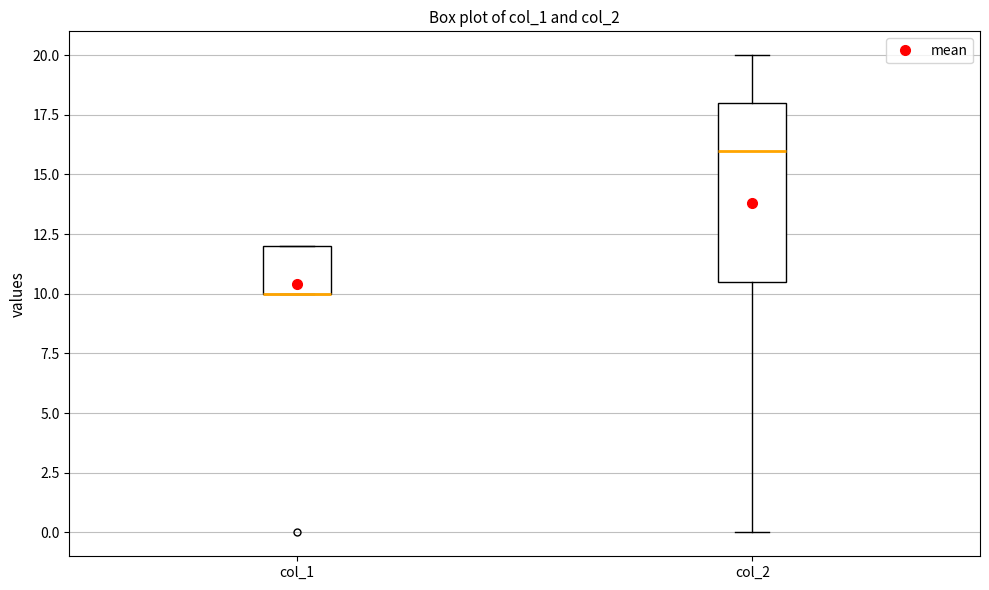

Reading left to right, read every box against the y-axis: the position of its median line, the range the box covers, and the ends of its whiskers. The values are not printed on the chart, so give them approximately, as read against the axis.

col_1: median 10.0 (drawn on the box's lower edge), box 10.0 to 12.0, whiskers 10.0 to 12.0
col_2: median 16.0, box 10.5 to 18.0, whiskers 0.0 to 20.0